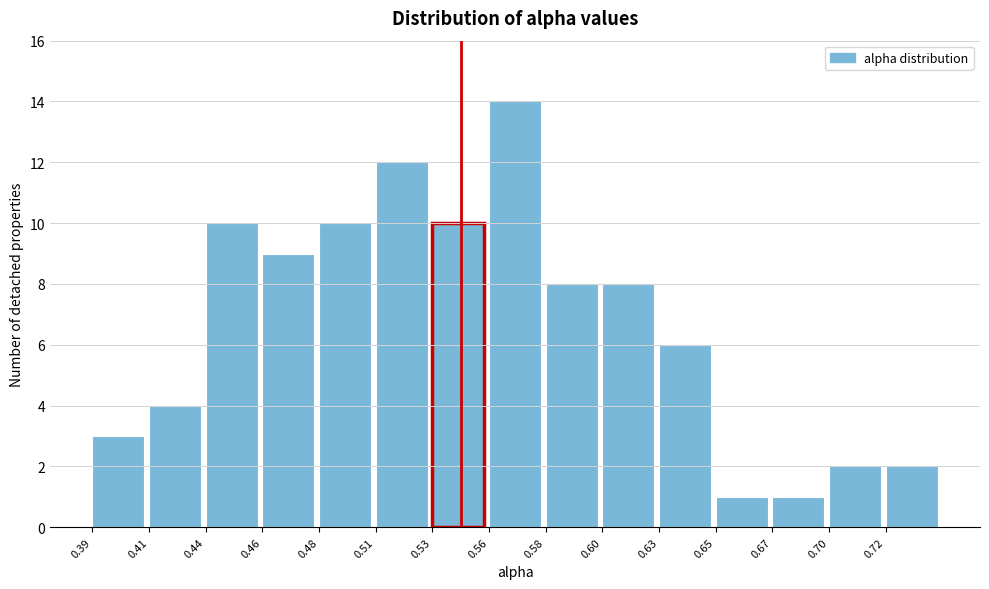

Reading right to left, transcribe all the data shown in this chart.

0.72=2	0.70=2	0.67=1	0.65=1	0.63=6	0.60=8	0.58=8	0.56=14	0.53=10	0.51=12	0.48=10	0.46=9	0.44=10	0.41=4	0.39=3